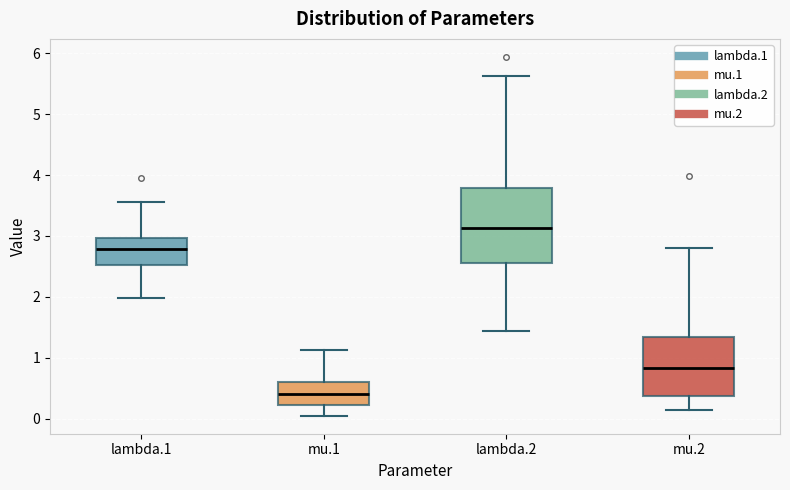

Which box's median line is the highest?

lambda.2